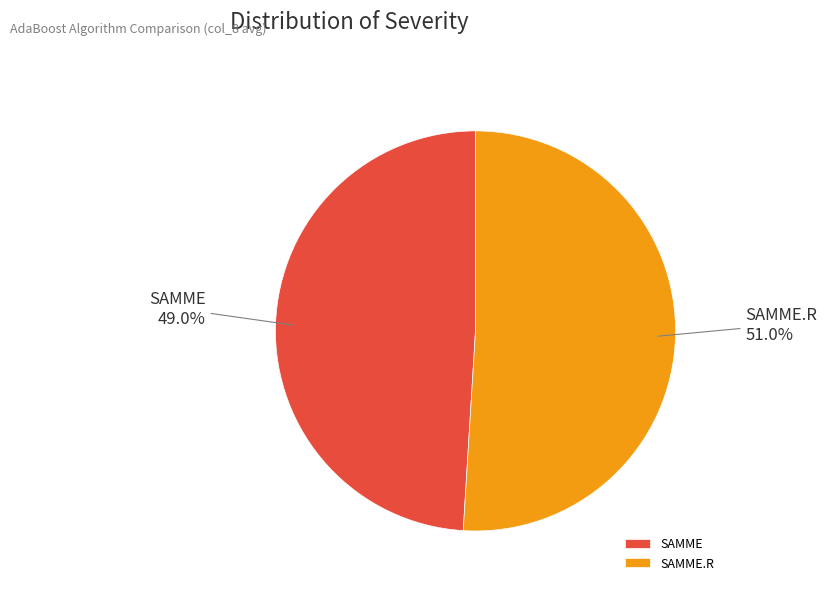

Between SAMME and SAMME.R, which is larger?

SAMME.R